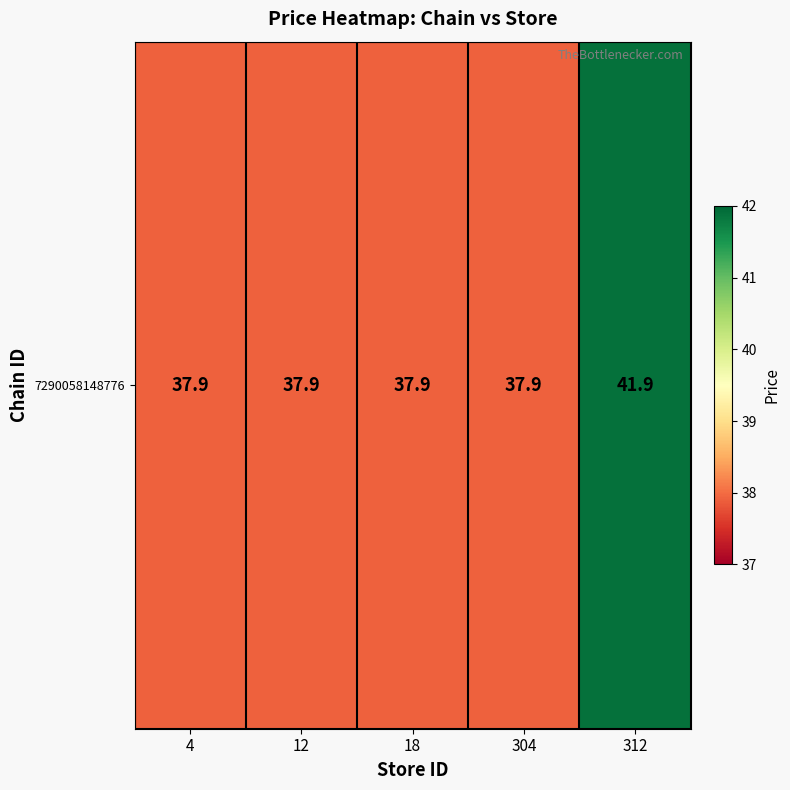

What is the average value?

38.7